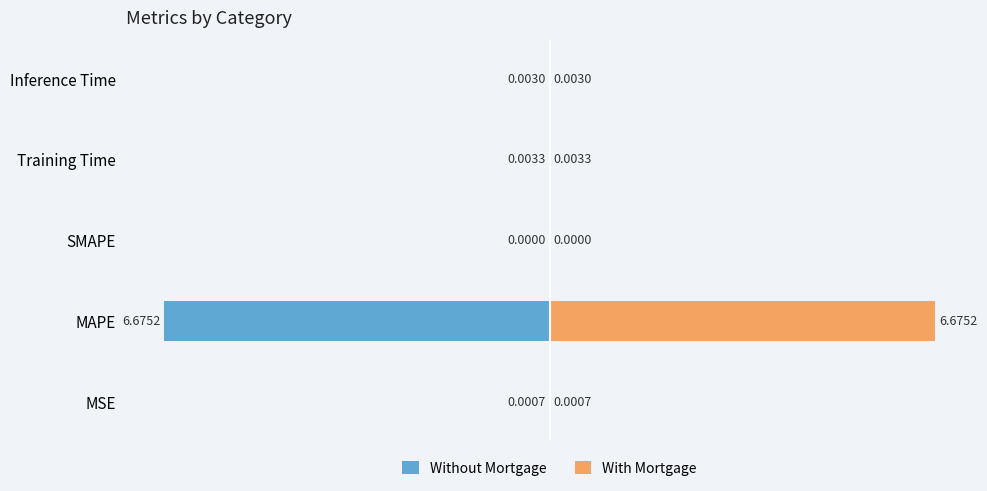

True or false: Without Mortgage has a value of -0.0 at MSE.

False